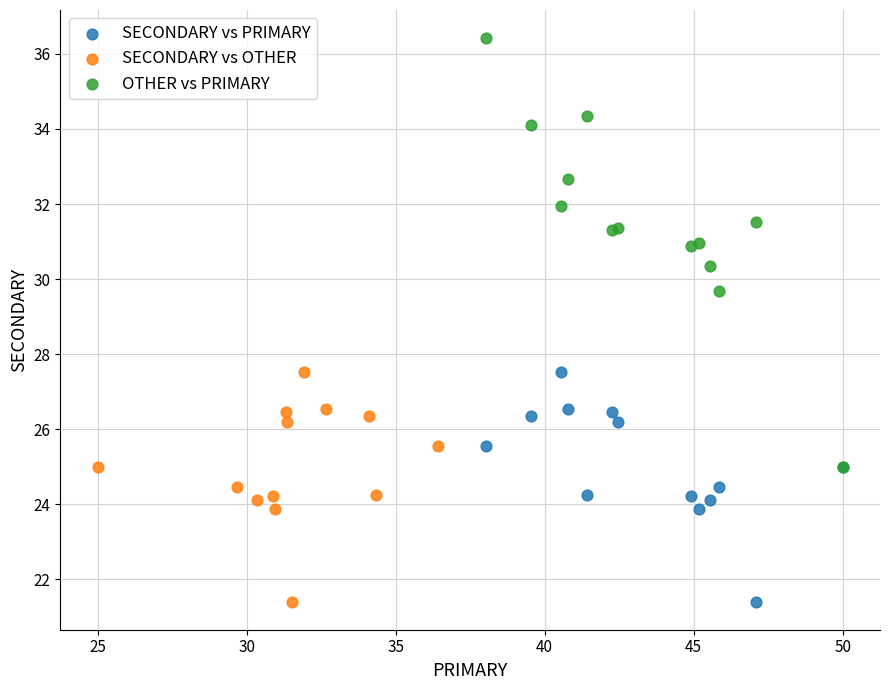

Which series contains the highest Y value?

OTHER vs PRIMARY